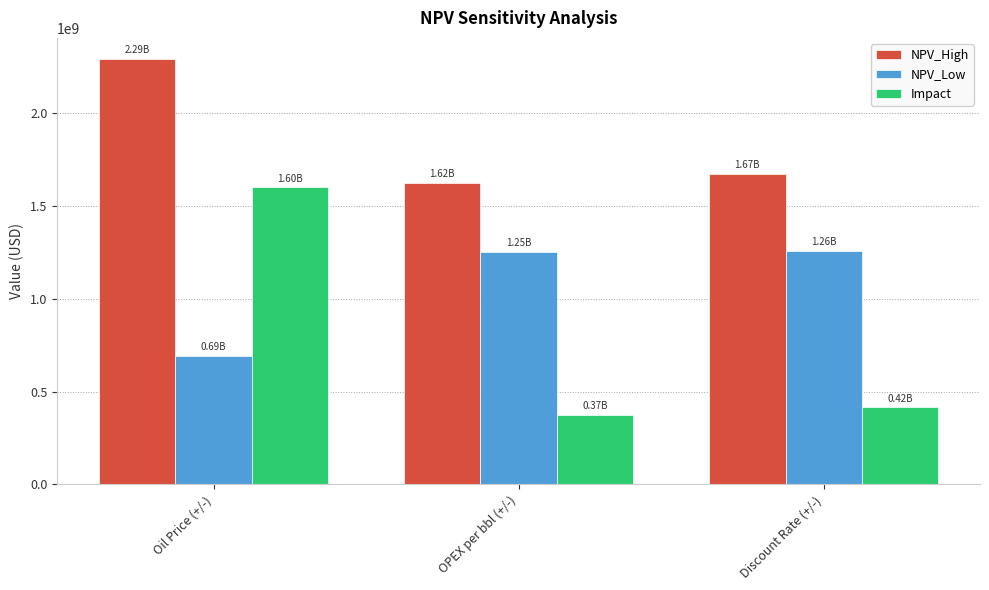

What position from the right is OPEX per bbl (+/-)?

2